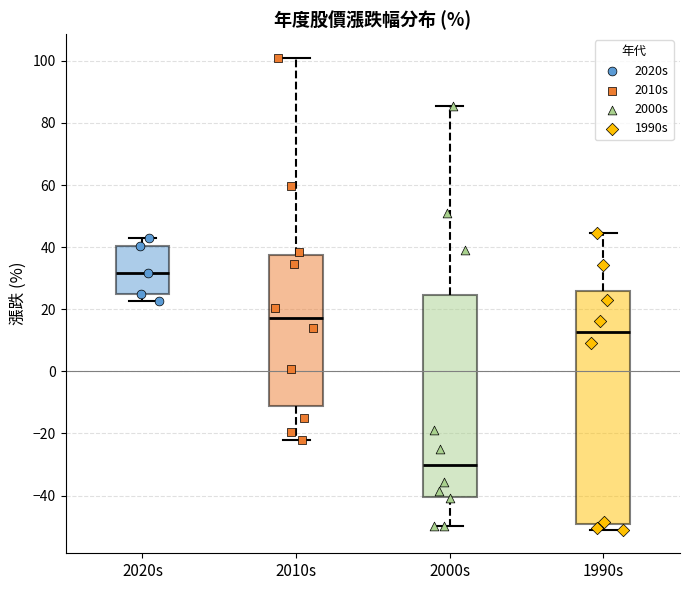

Which box has the highest median line?

2020s